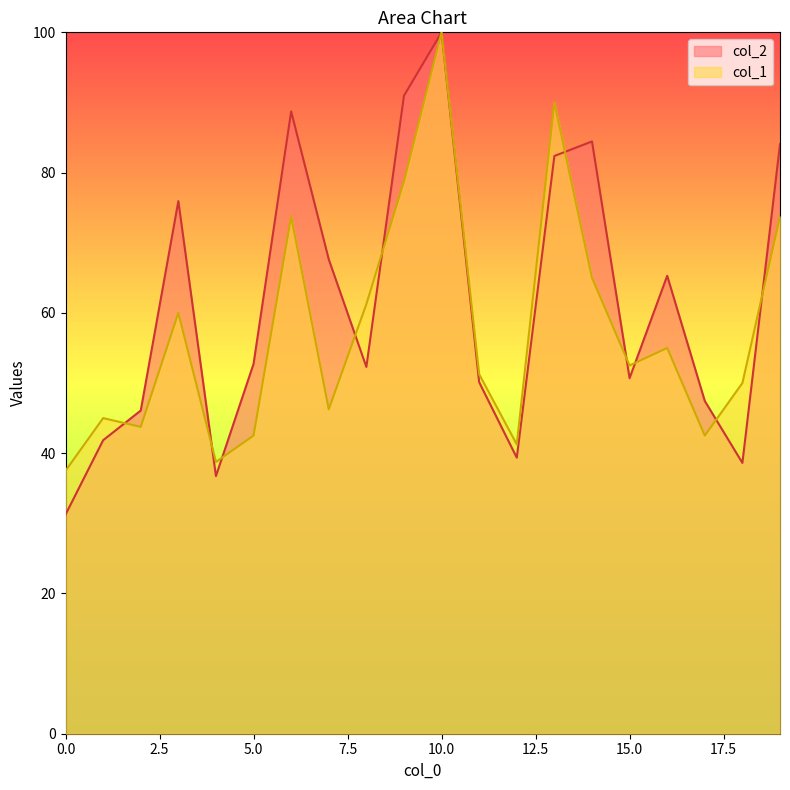

The col_2 series shows 65.3 at 16. True or false?

True